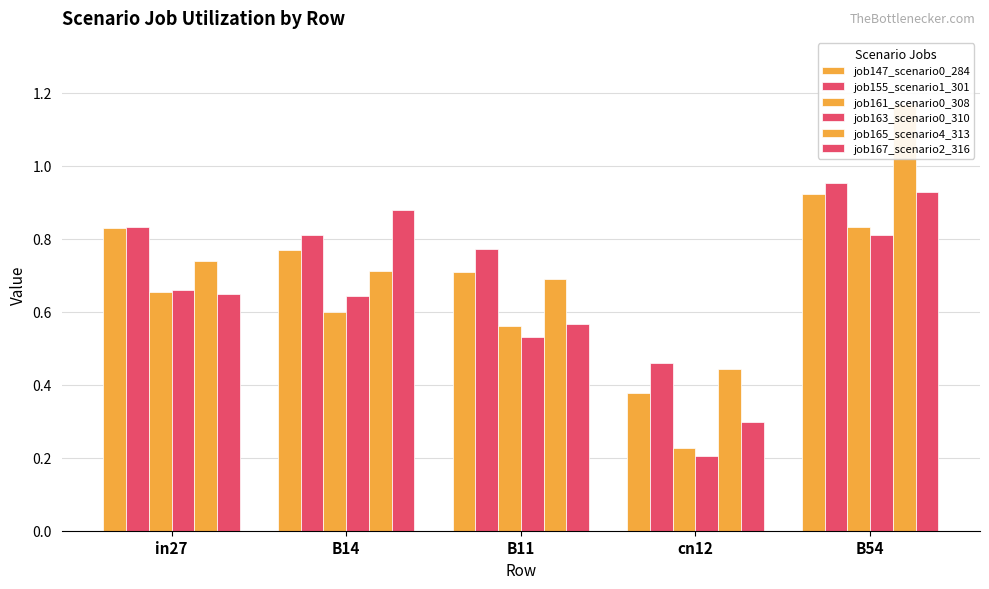

What is the difference between the maximum and minimum values in the job155_scenario1_301 series?

0.5